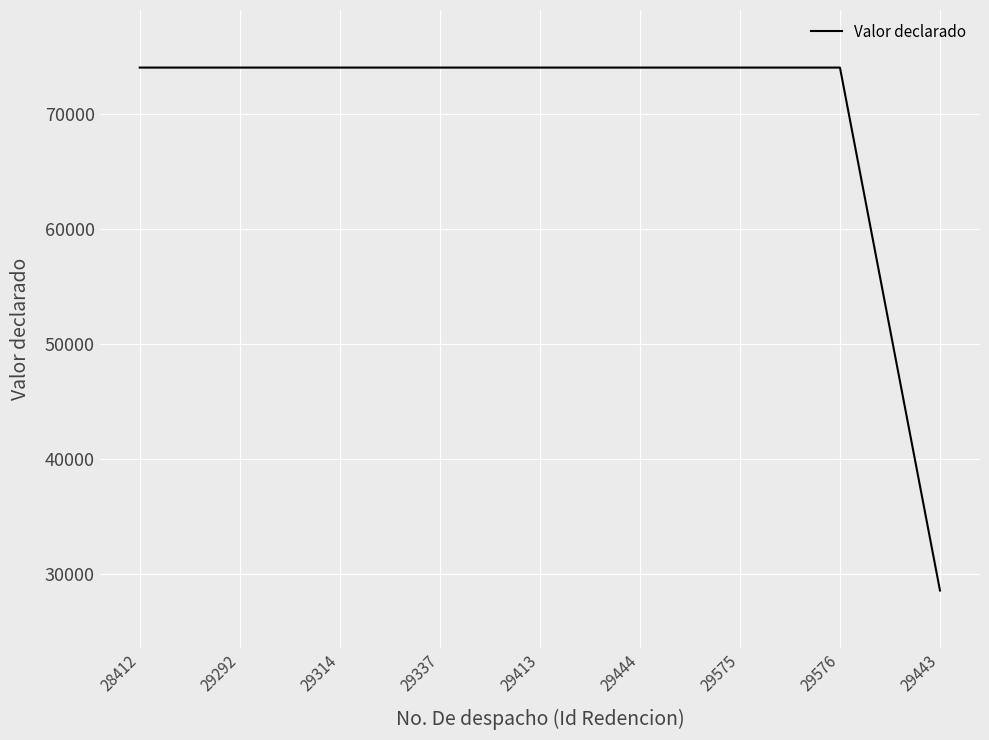

Approximately how many times larger is the value at 29292 compared to 29314?

1.0